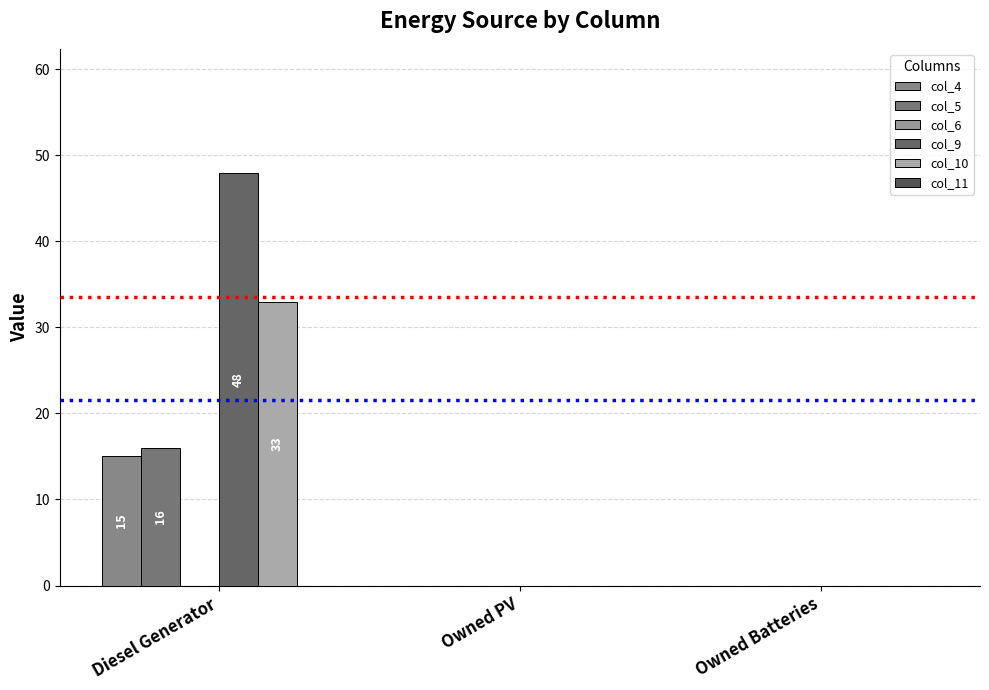

How many data points does each series have?

3